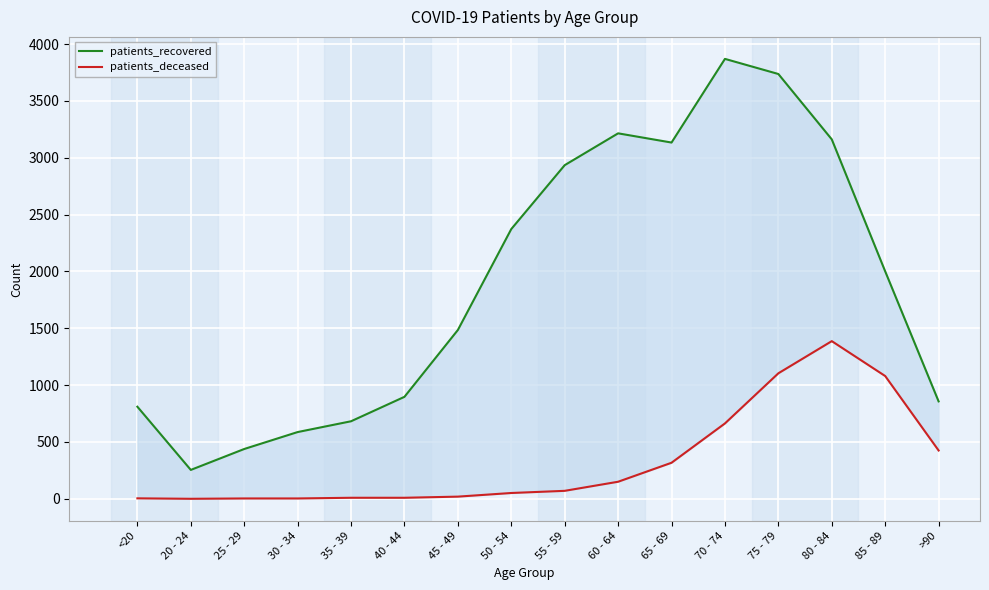

Which label corresponds to the smallest value in the chart?

20 - 24